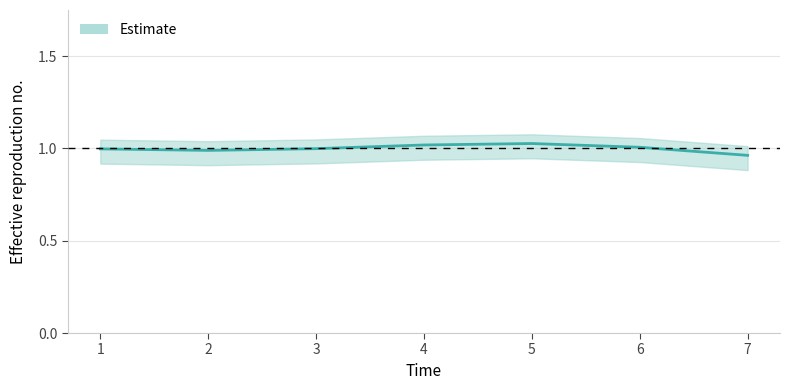

How many lines are shown in the chart?

1